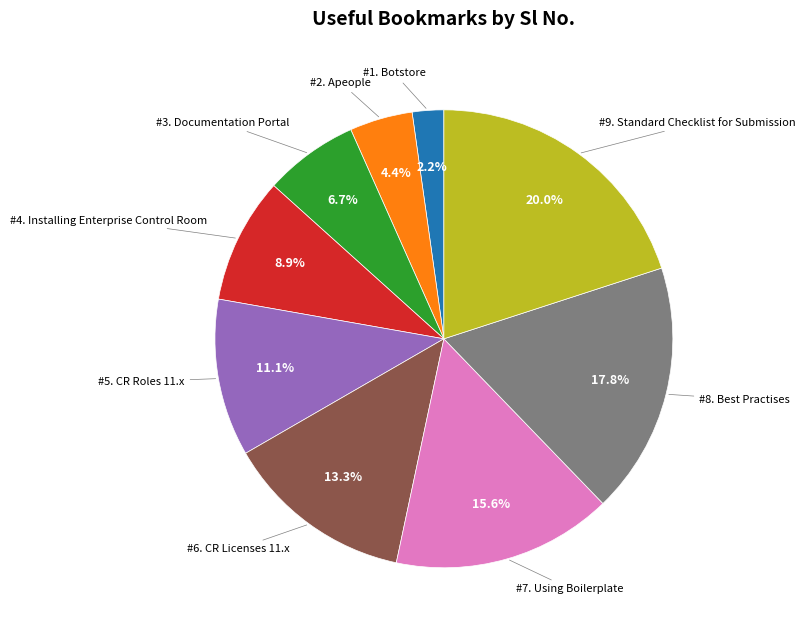

Count the number of slices in the pie.

9